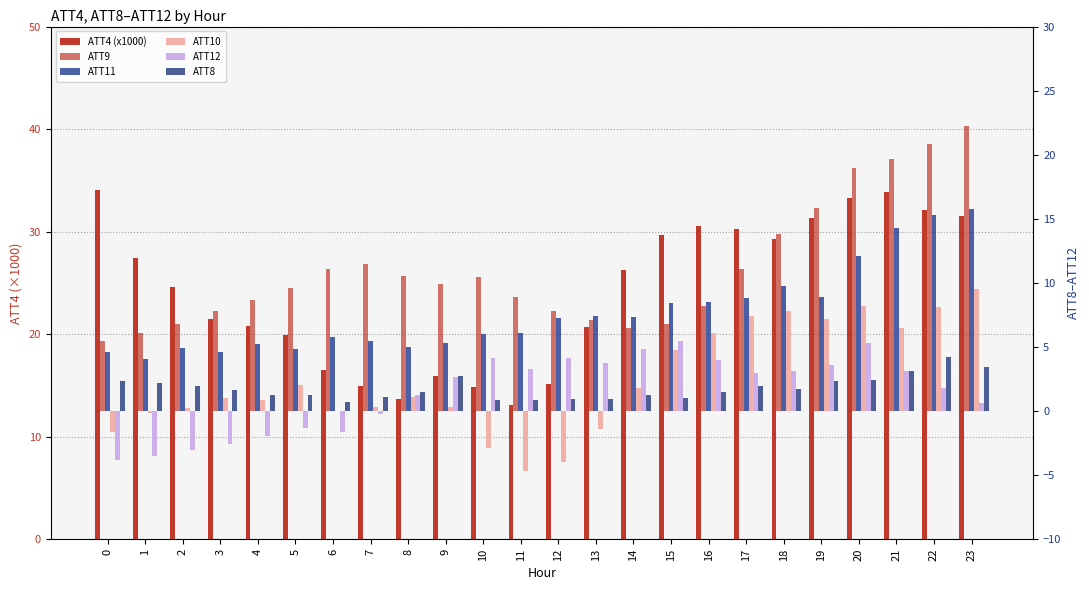

Is the value of ATT4 (x1000) at 18 greater than the value of ATT9 at 19?

Yes